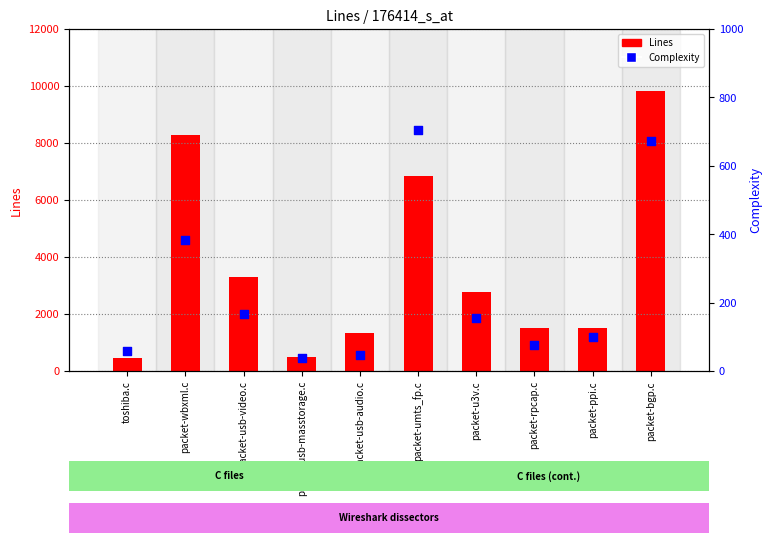

Which series has the largest Y range (max minus min)?

Lines